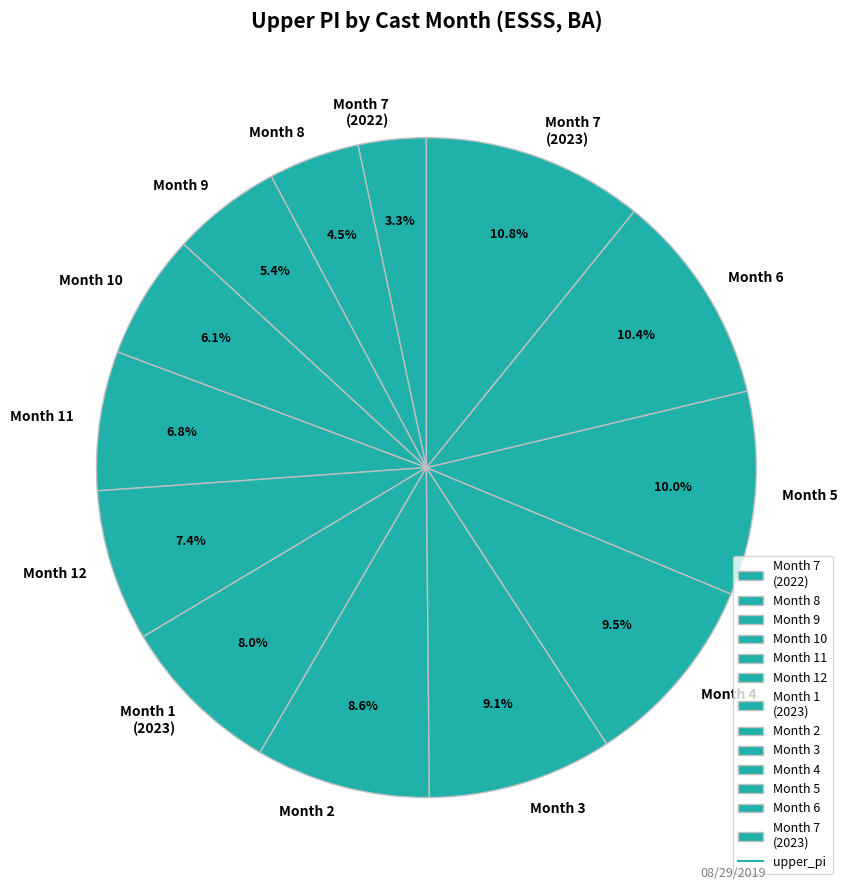

Which has a higher value, Month 5 or Month 9?

Month 5